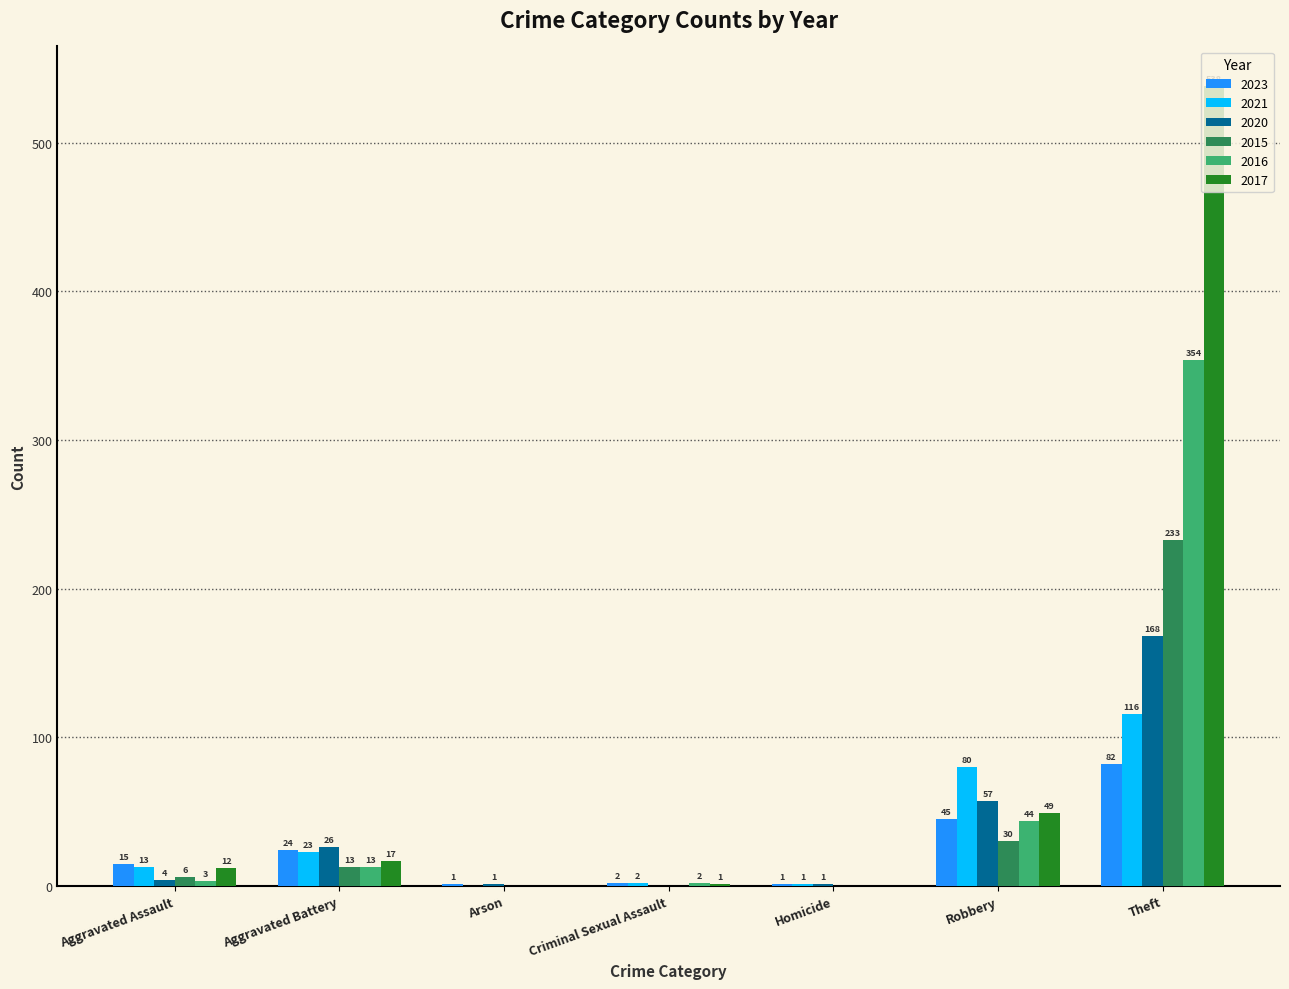

Where is 2023 nearest to the value 41?

Robbery